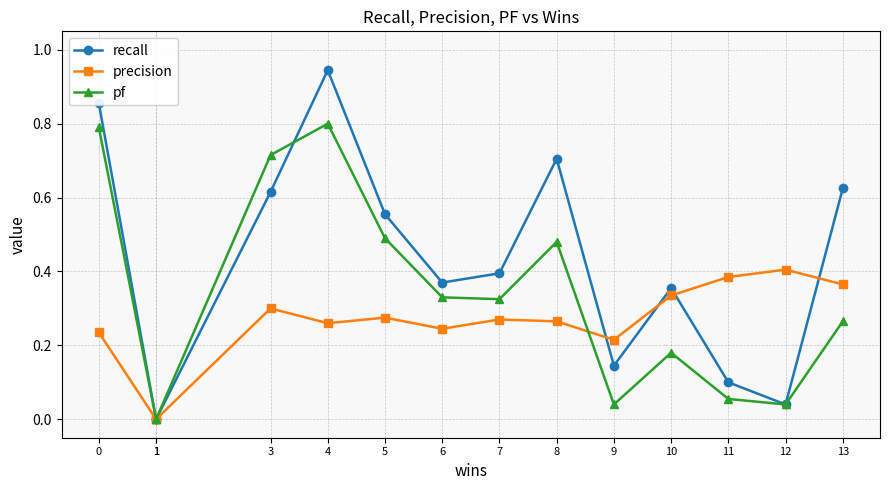

Which series has the largest total across all categories?

recall